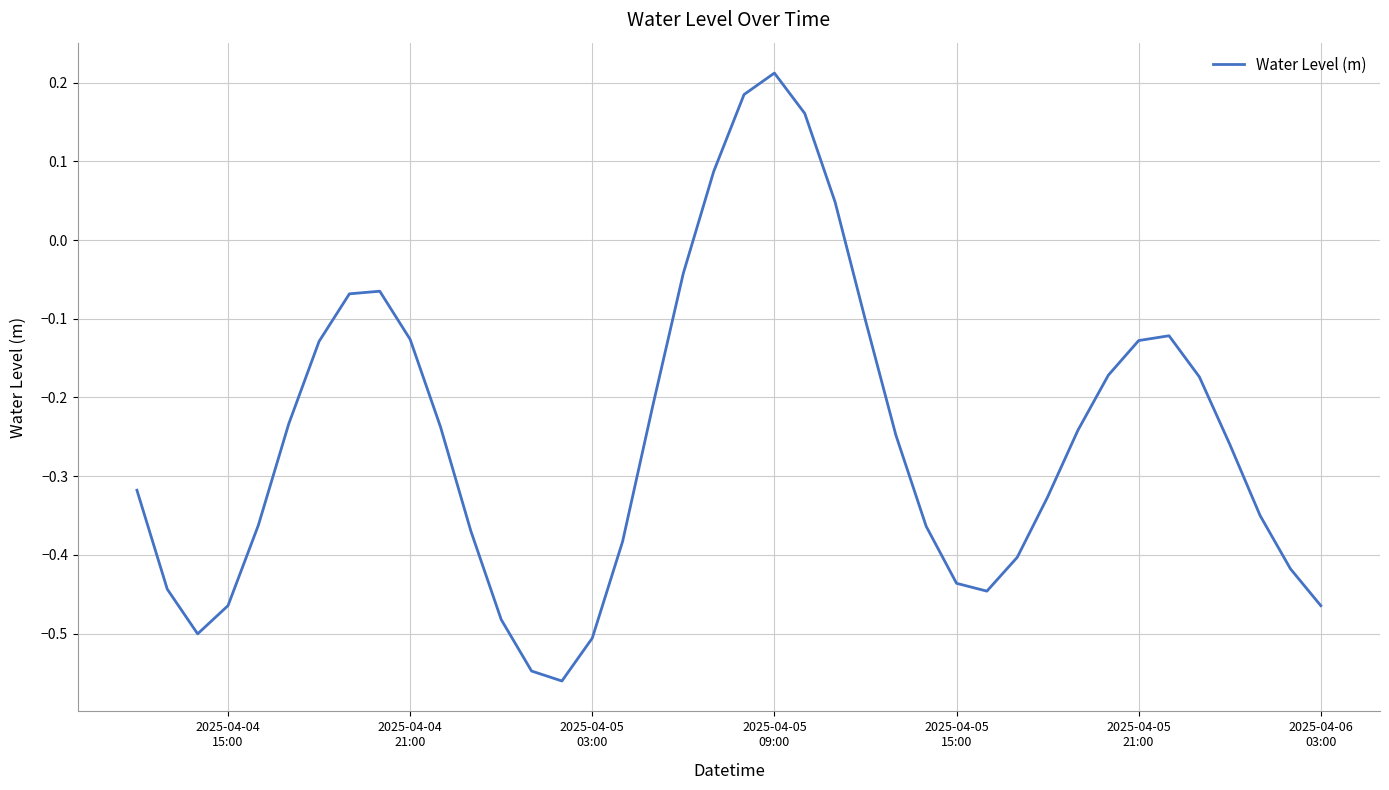

What is the difference between the maximum and minimum values?

0.8